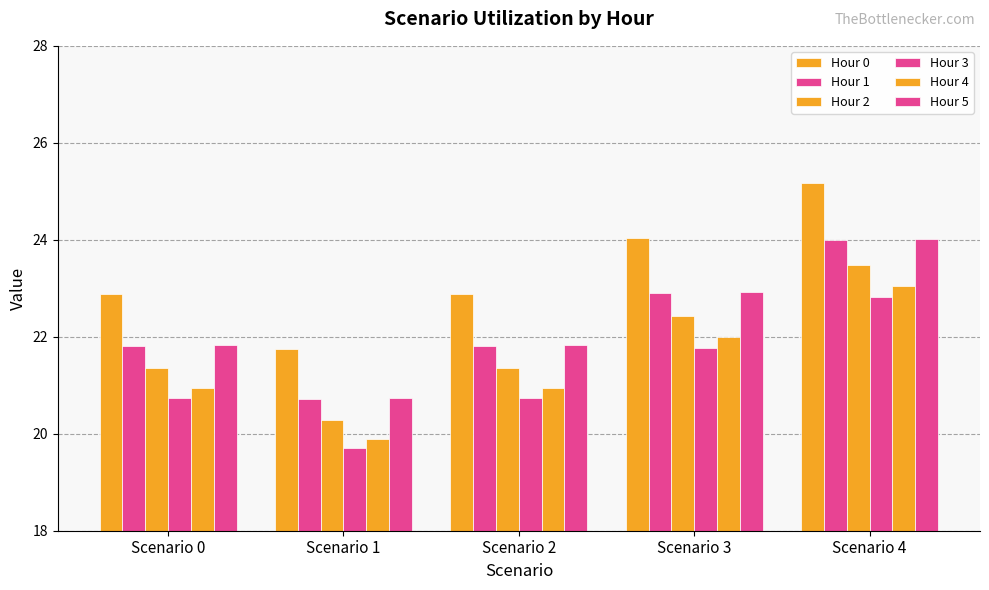

Is the value of Hour 3 at Scenario 1 greater than the value of Hour 5 at Scenario 3?

No